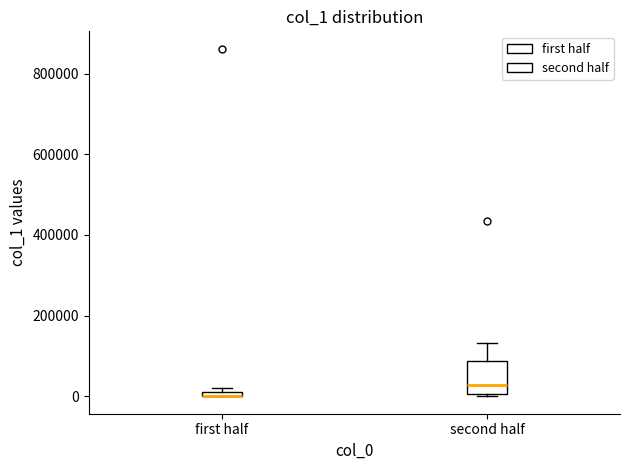

Where is the upper edge of the box for first half on the y-axis? The values are not printed on the chart, so give them approximately, as read against the axis.

20000